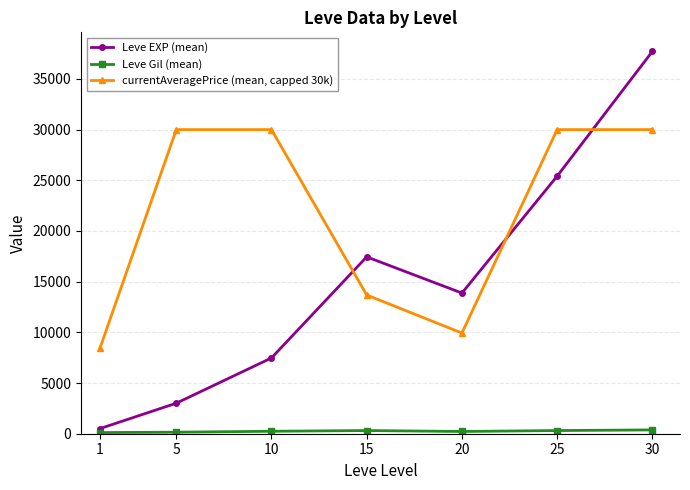

What is the difference between the second highest and second lowest values in the Leve EXP (mean) series?

22401.7